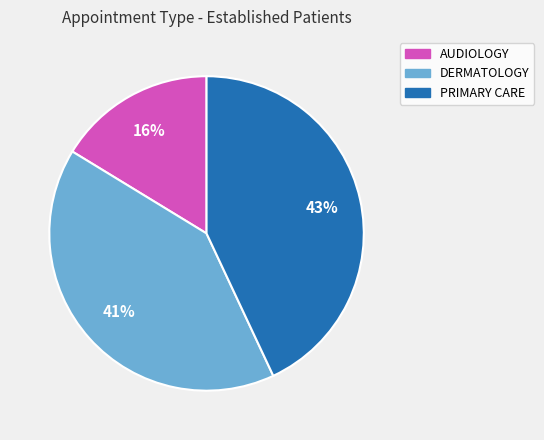

Is it true that DERMATOLOGY is 41% of the pie?

True